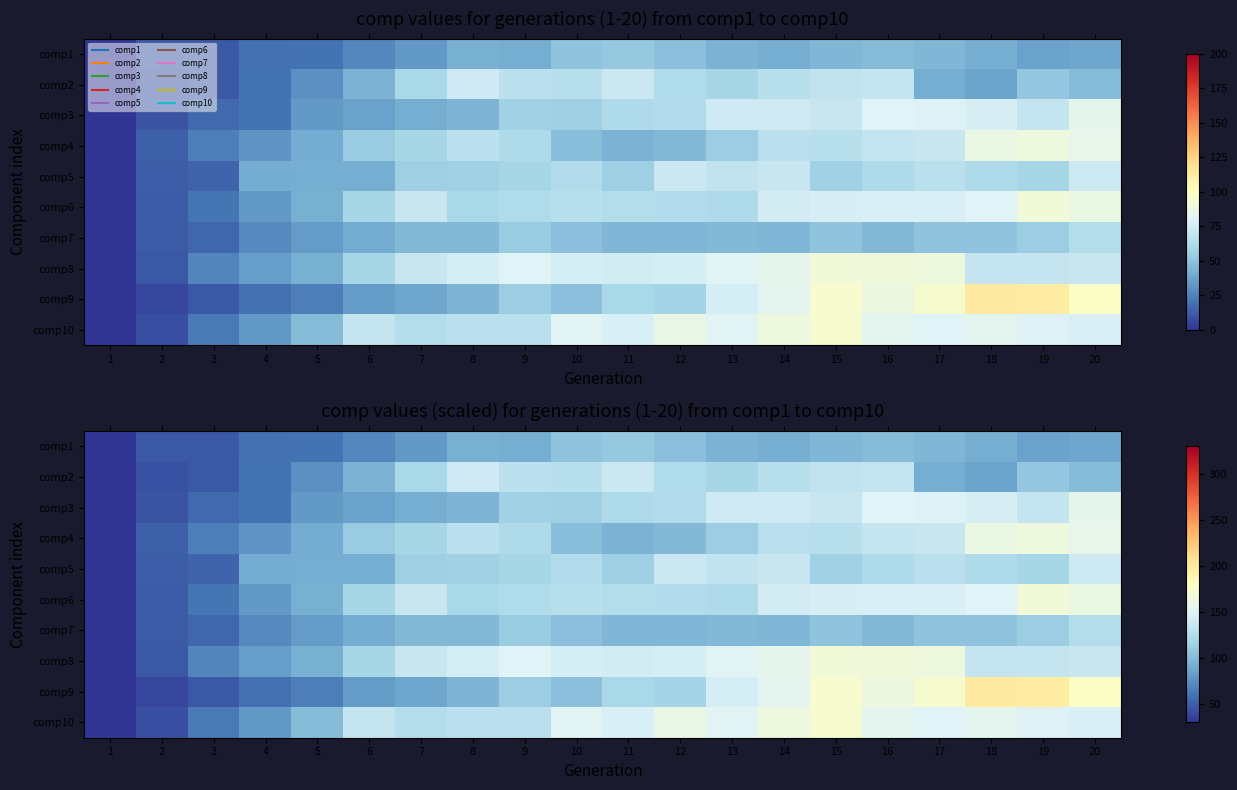

What is the sum of all comp5 values?

2143.5